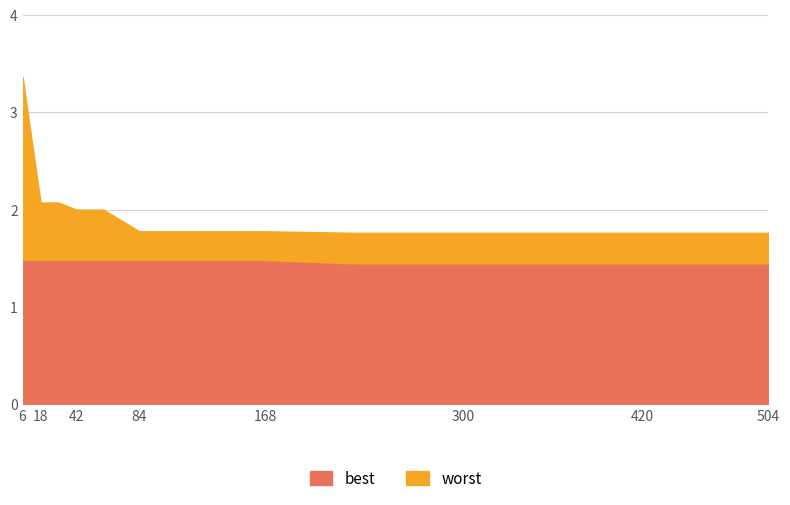

Read the best value at 6.

1.5